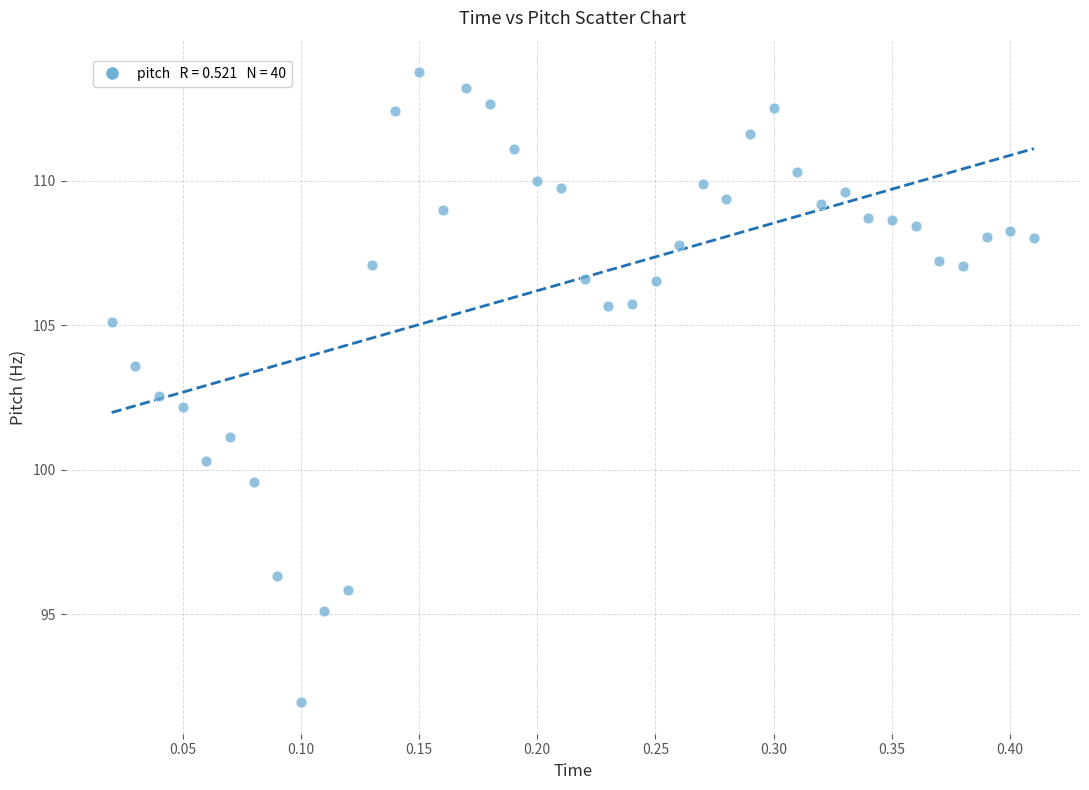

What is the range of Y values (max minus min)?

21.8